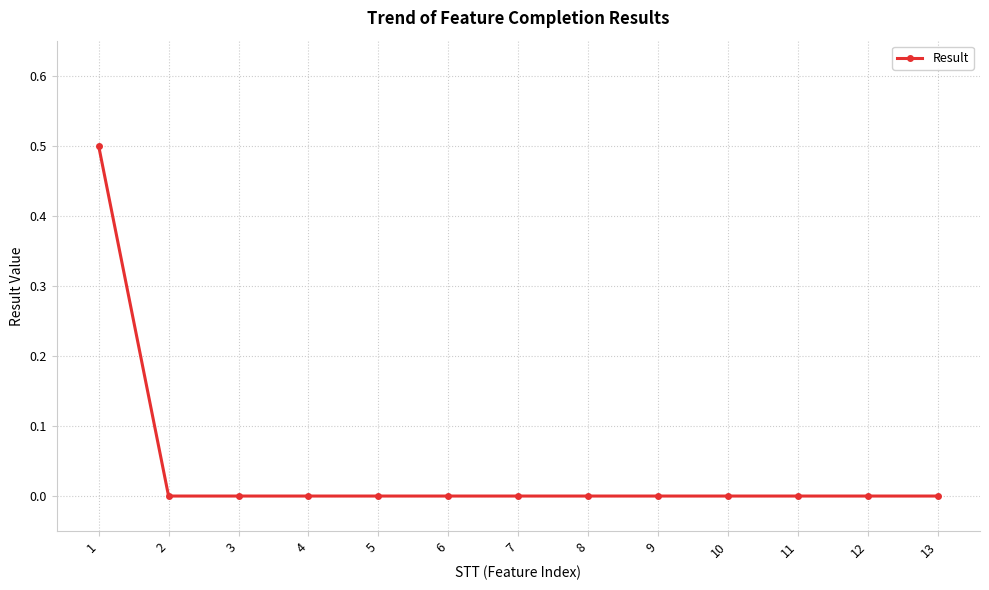

The chart shows a value of -0.2 at 3. True or false?

False